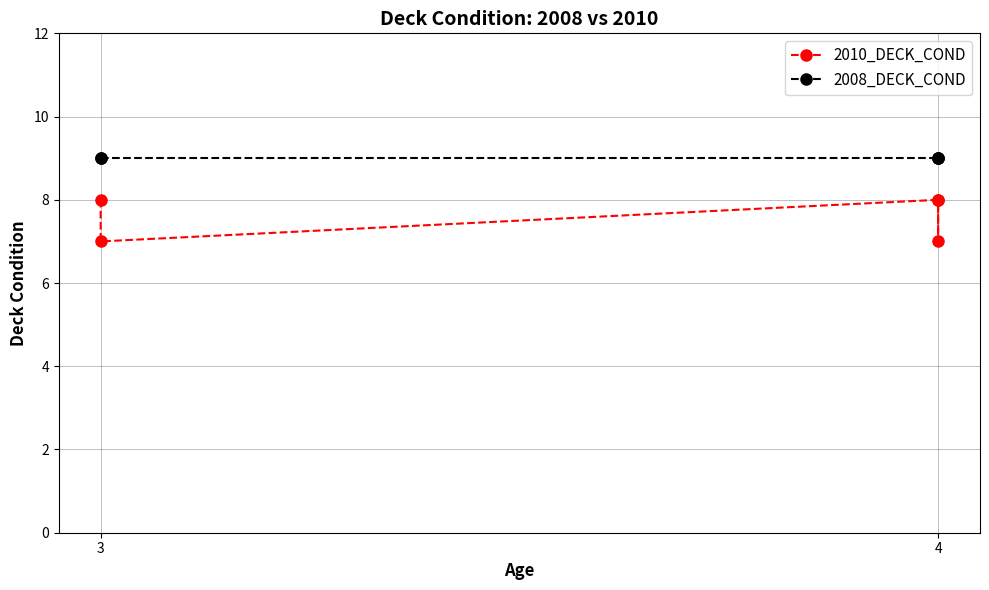

True or false: 2008_DECK_COND and 2010_DECK_COND intersect in this chart.

False